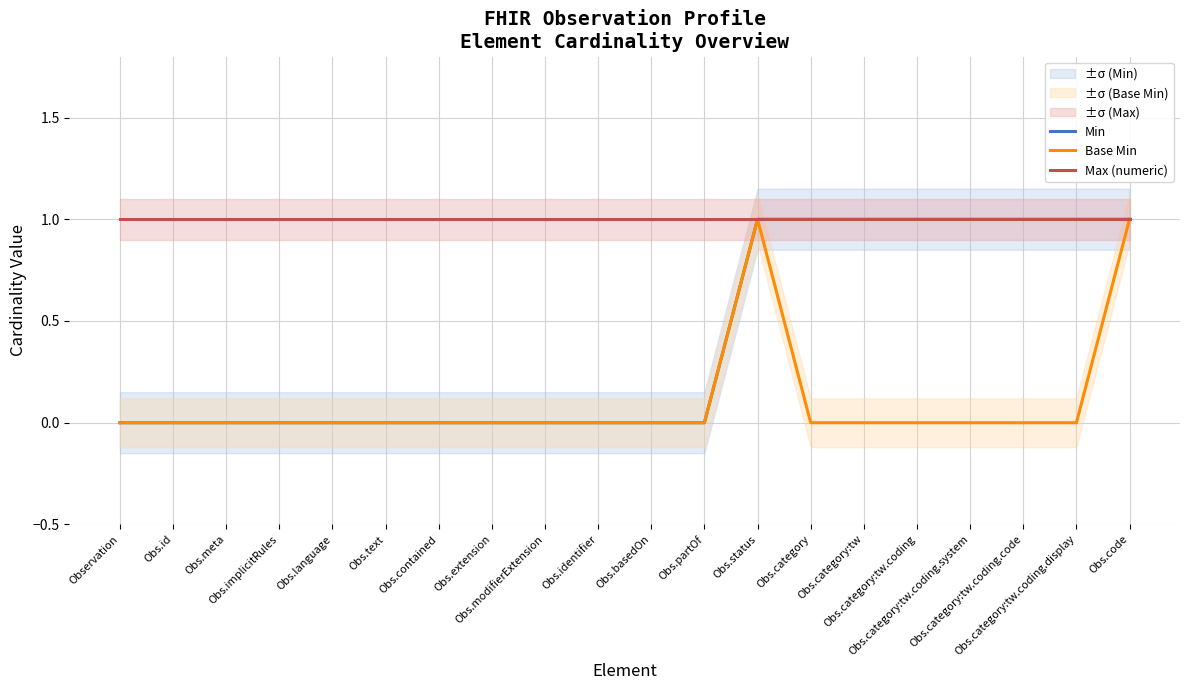

At which category is the sum across all series the highest?

Obs.status